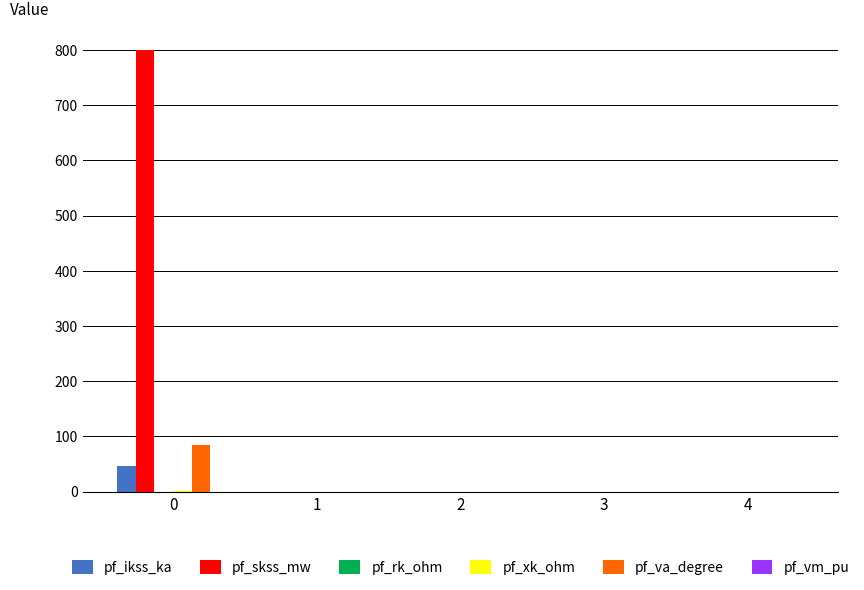

What is the greatest value displayed?

800.0